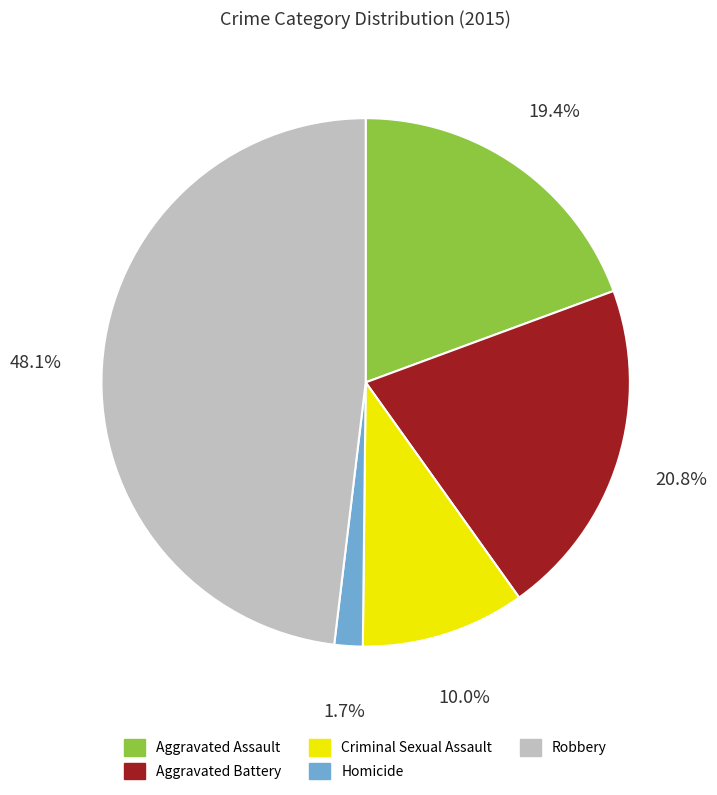

Rank the categories by value from lowest to highest.

Homicide, Criminal Sexual Assault, Aggravated Assault, Aggravated Battery, Robbery